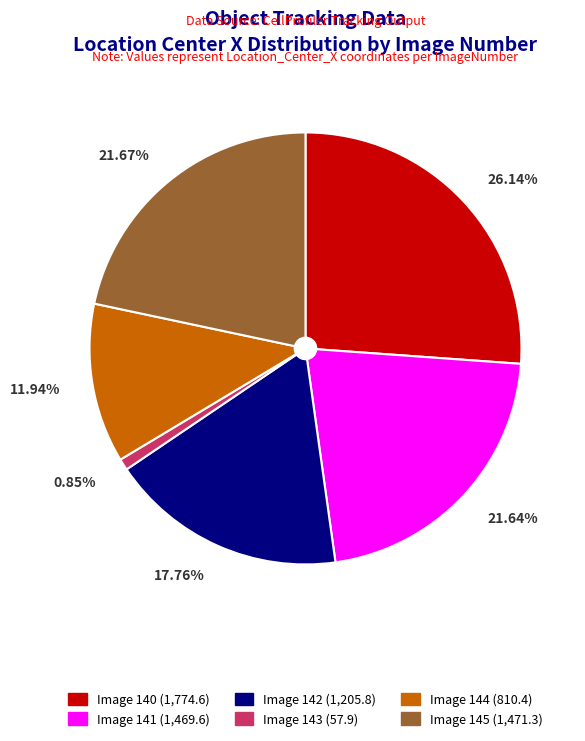

Does any single category account for the majority?

No